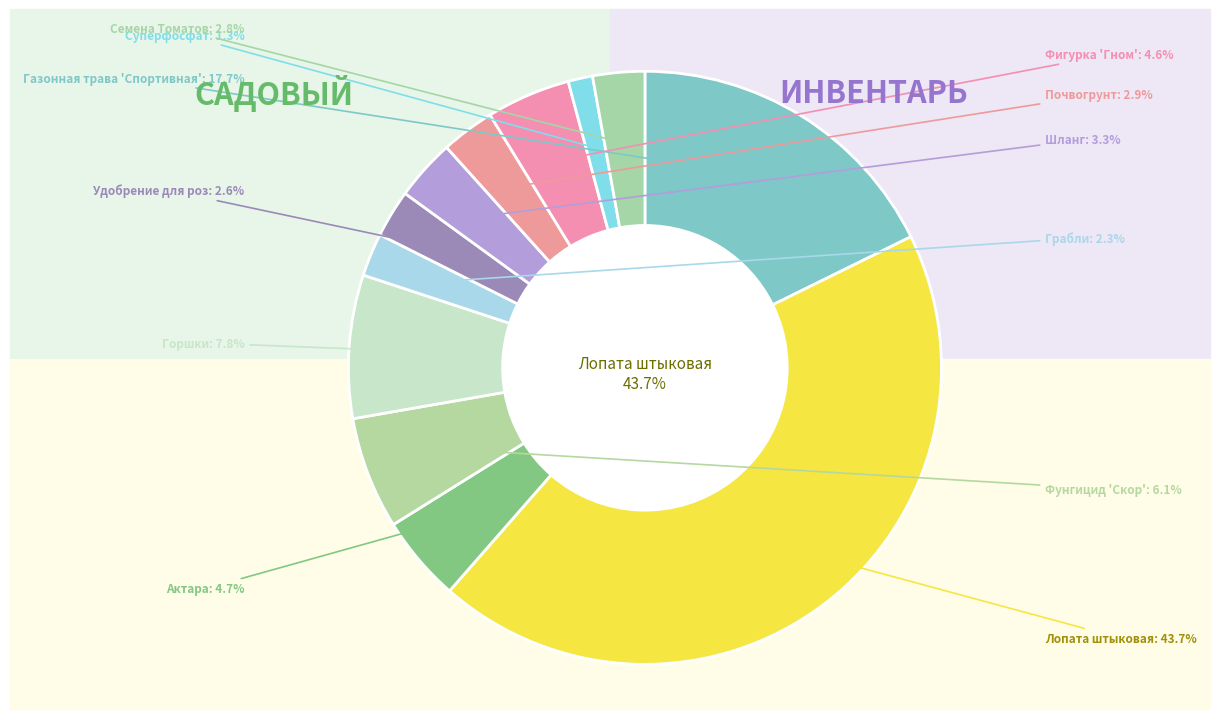

How many slices are in this pie chart?

12